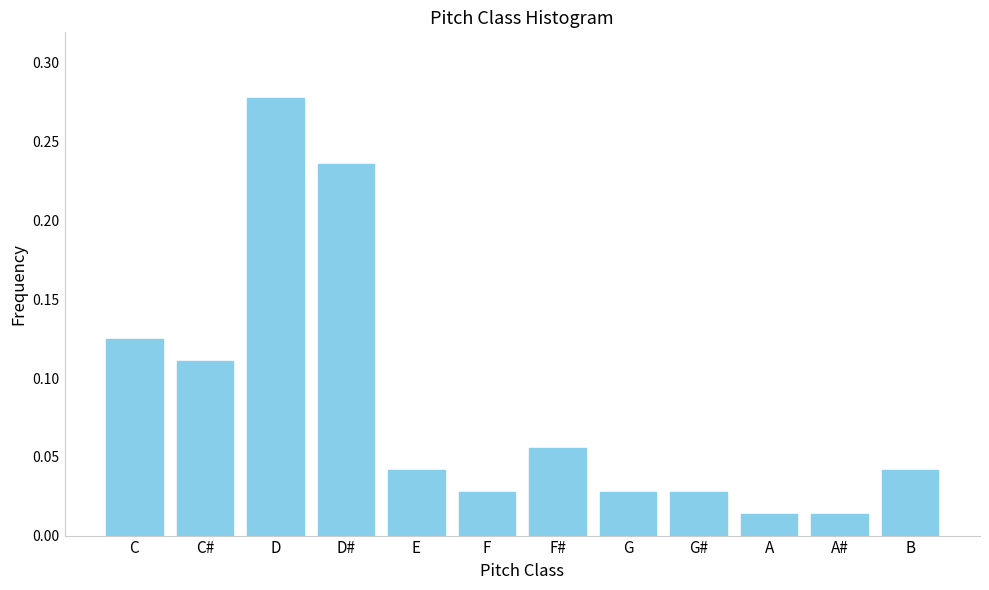

What is the sum of all values?

1.0